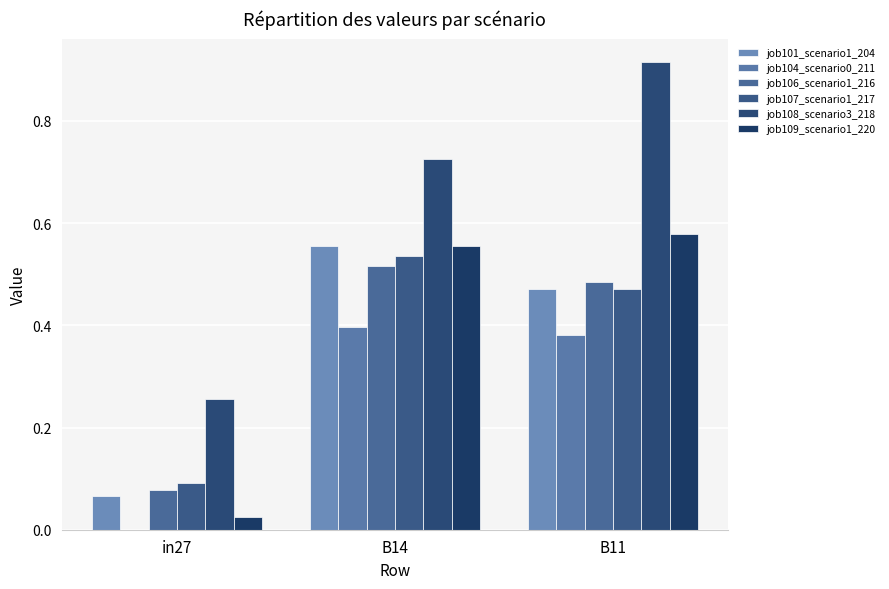

The value of job109_scenario1_220 at in27 is 0.0. True or false?

True